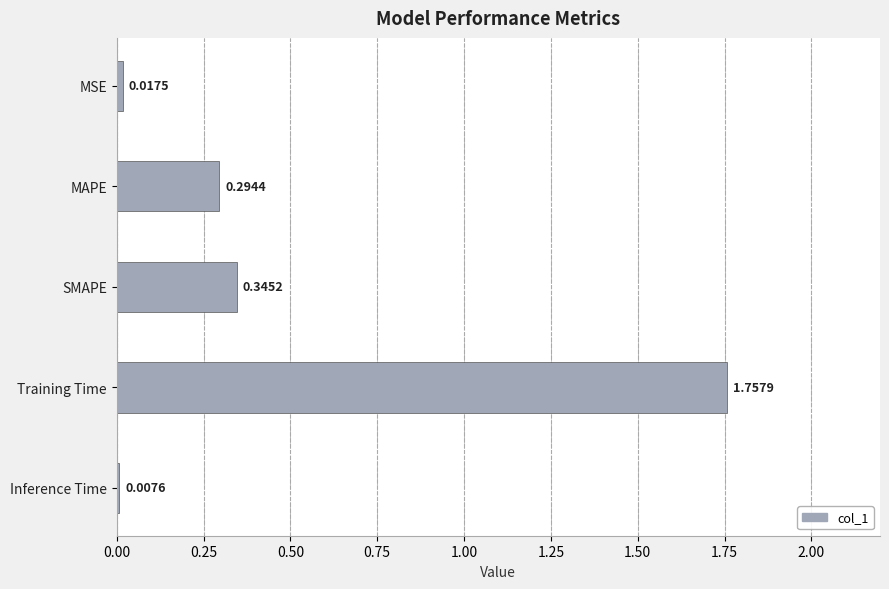

How many categories are shown in the chart?

5